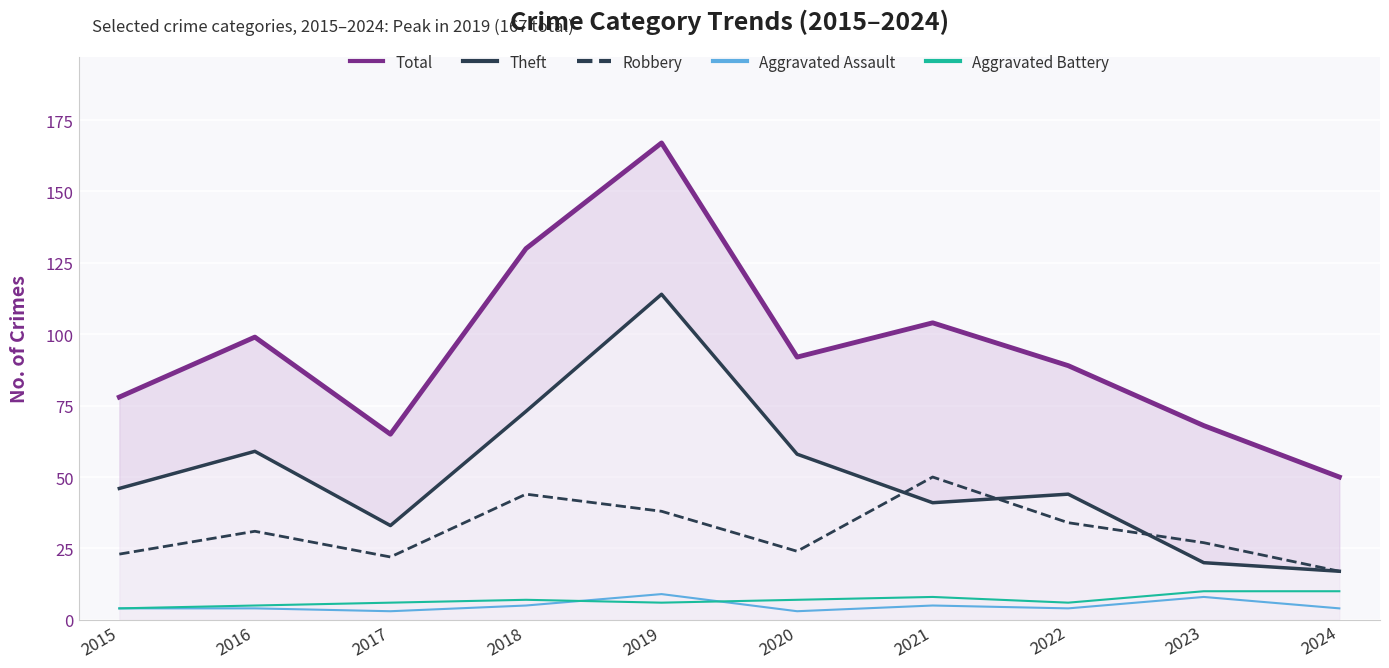

True or false: Aggravated Battery has more than 0 points higher than both neighbors.

True